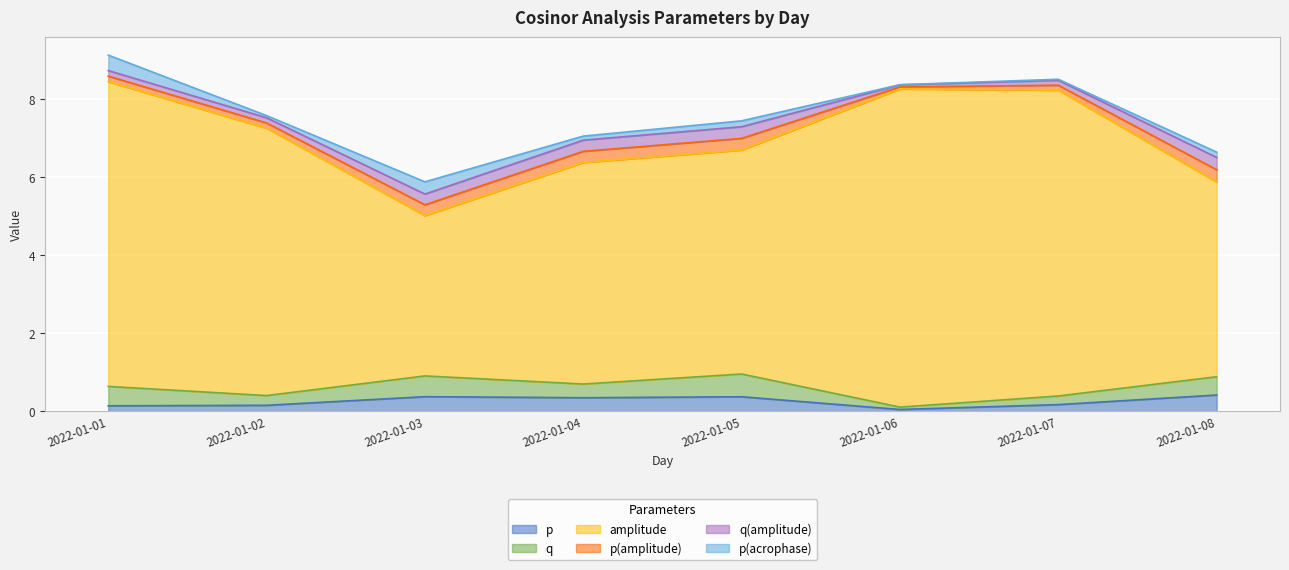

What is the difference between the highest and lowest values at 2022-01-04?

5.6